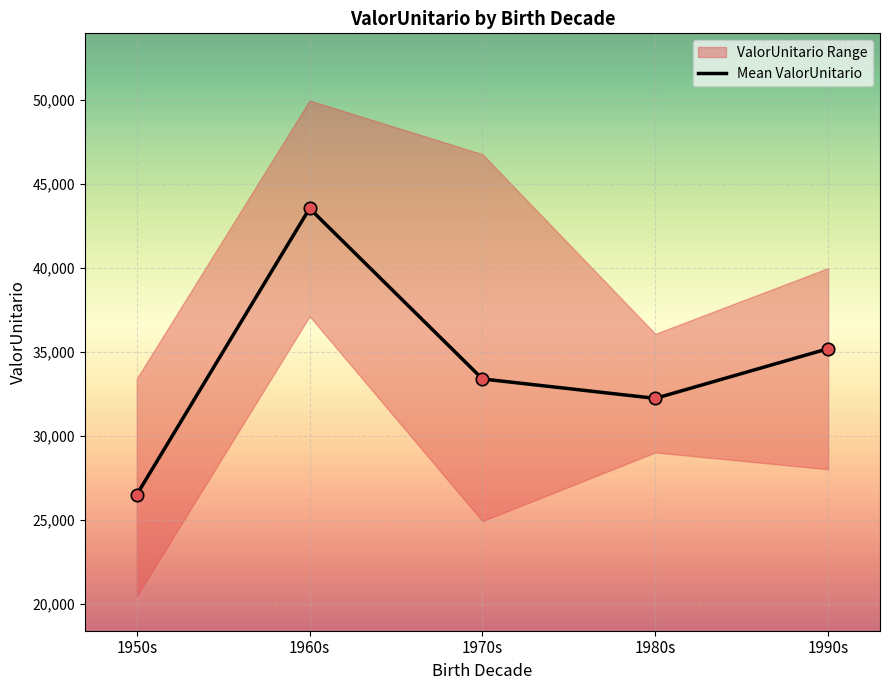

What is the change in value from 1950s to 1990s?

+8686.1